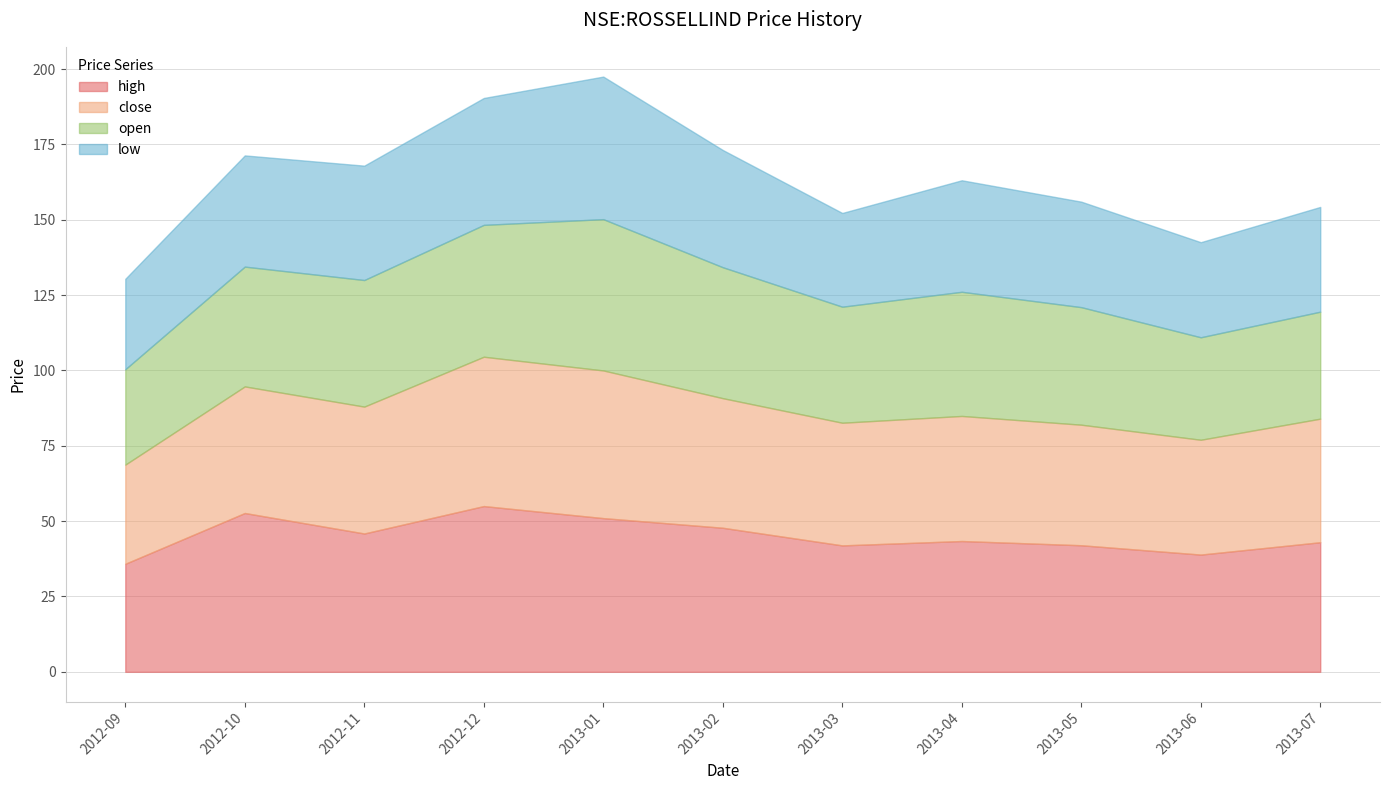

How many data points does each series have?

11